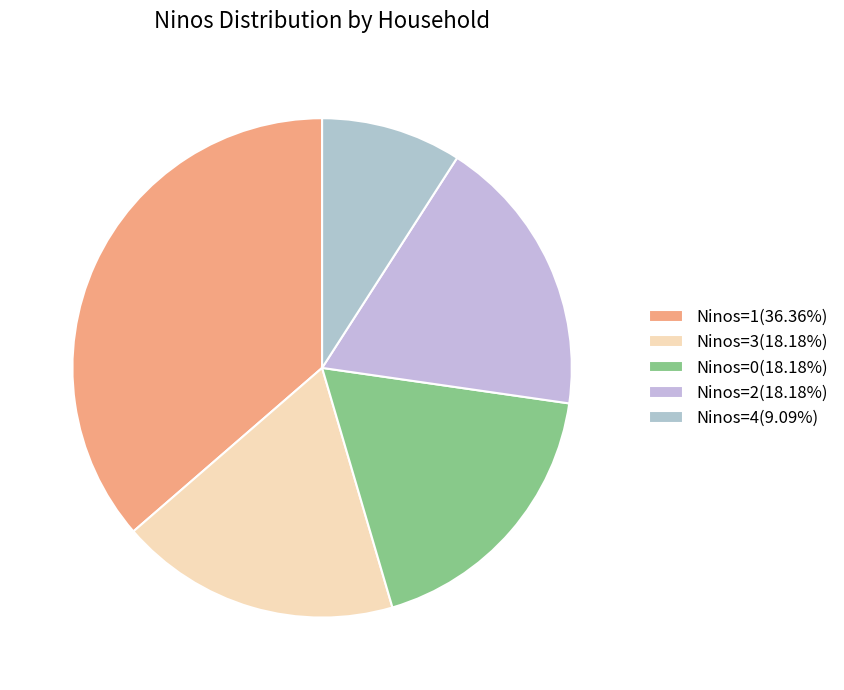

Does any single category account for the majority?

No